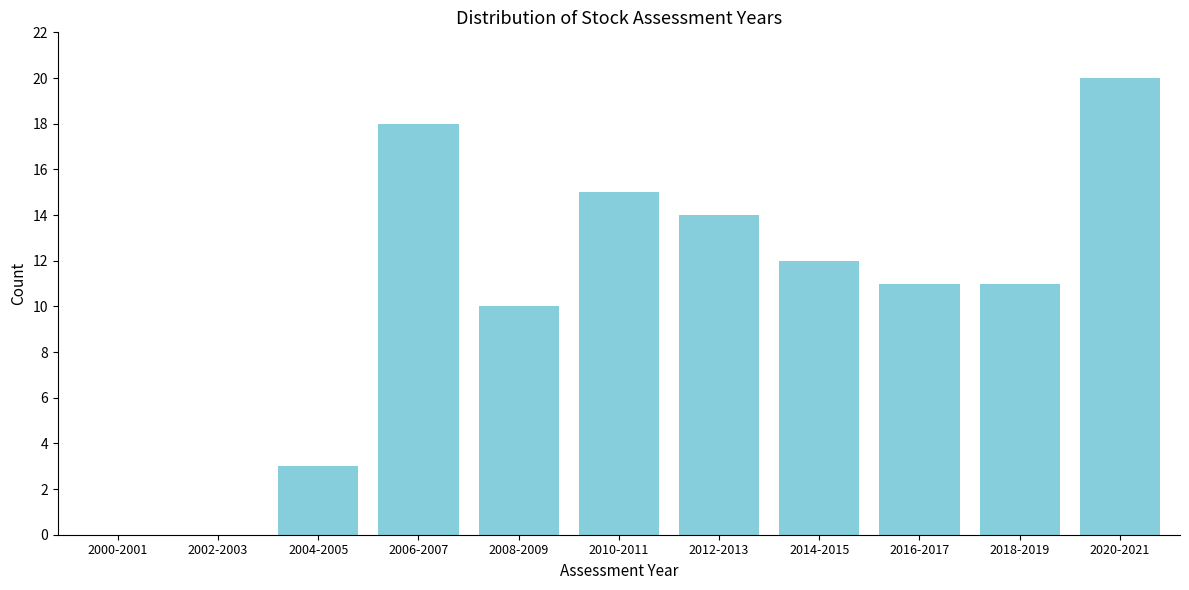

Reading left to right, list all the values displayed in this chart.

2000-2001=0	2002-2003=0	2004-2005=3	2006-2007=18	2008-2009=10	2010-2011=15	2012-2013=14	2014-2015=12	2016-2017=11	2018-2019=11	2020-2021=20